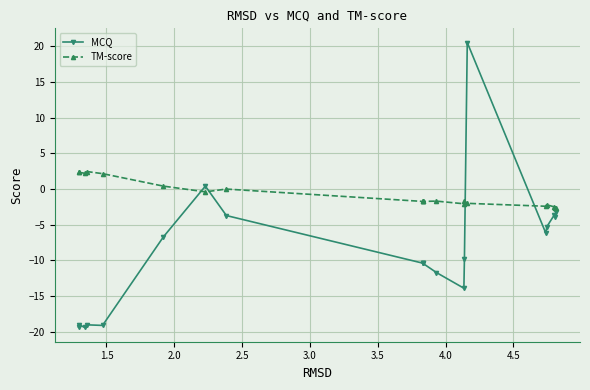

True or false: TM-score has a value of 4.0 at 1.5.

False